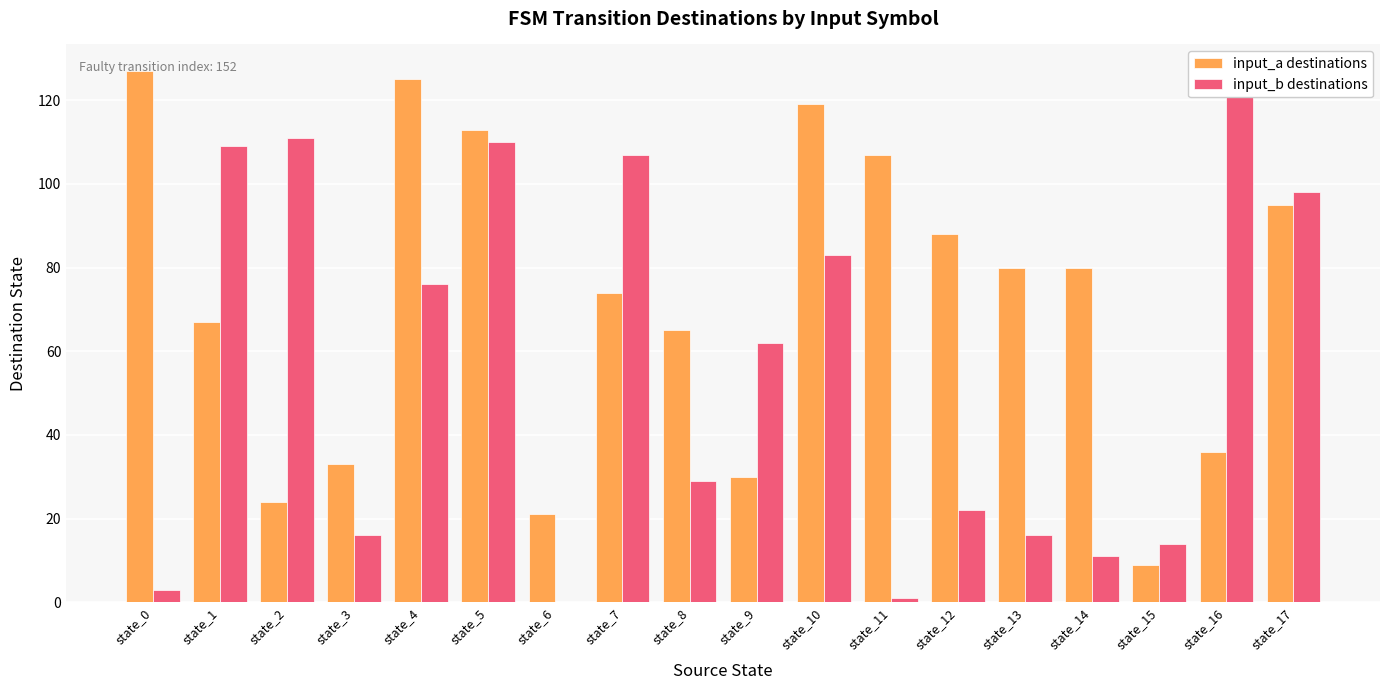

Reading left to right, list all the values displayed in this chart.

input_a destinations: 127	67	24	33	125	113	21	74	65	30	119	107	88	80	80	9	36	95
input_b destinations: 3	109	111	16	76	110	0	107	29	62	83	1	22	16	11	14	121	98